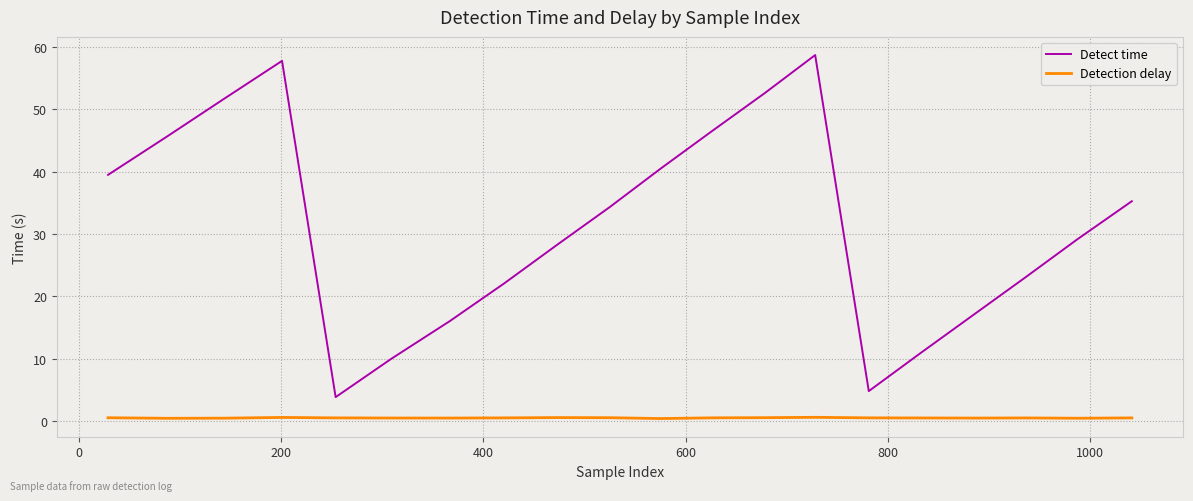

Rank the series by their average value, from lowest to highest.

Detection delay, Detect time